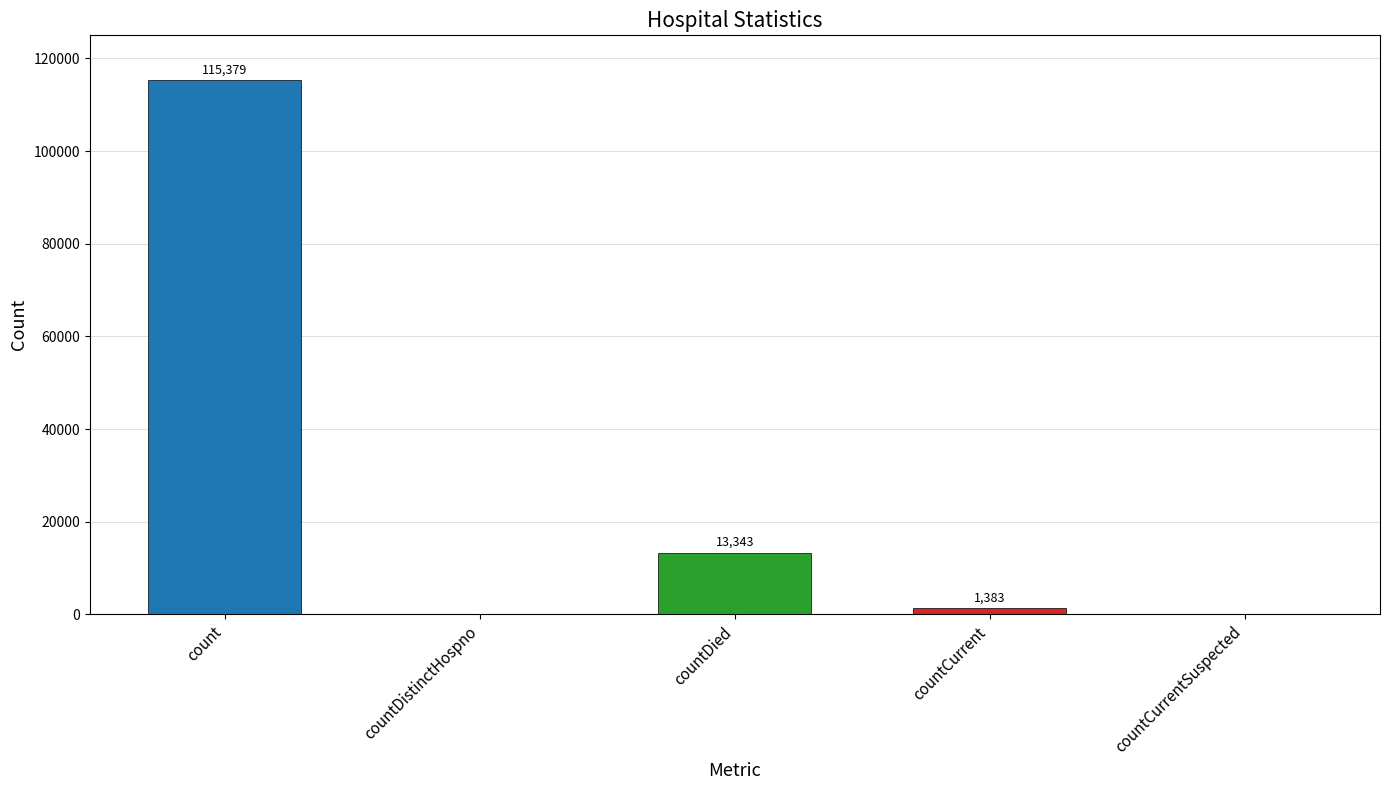

What is the average value?

26021